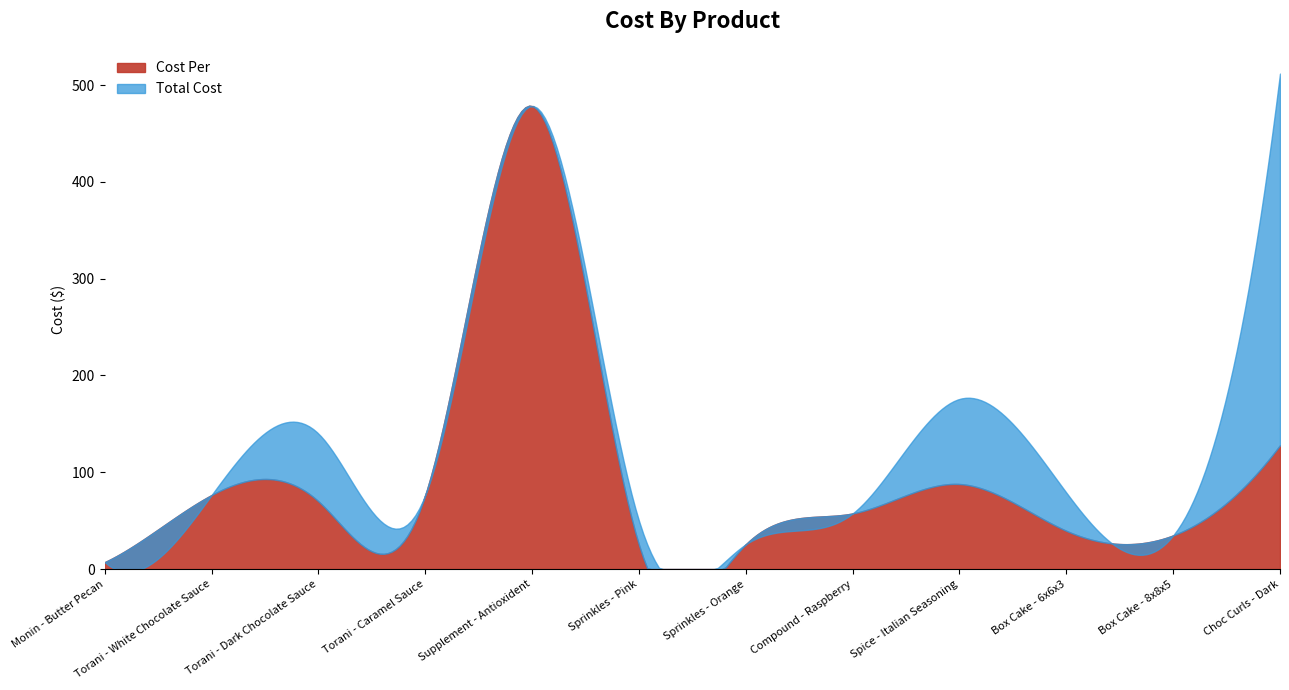

What is the difference between the maximum and minimum values in the Total Cost series?

504.6